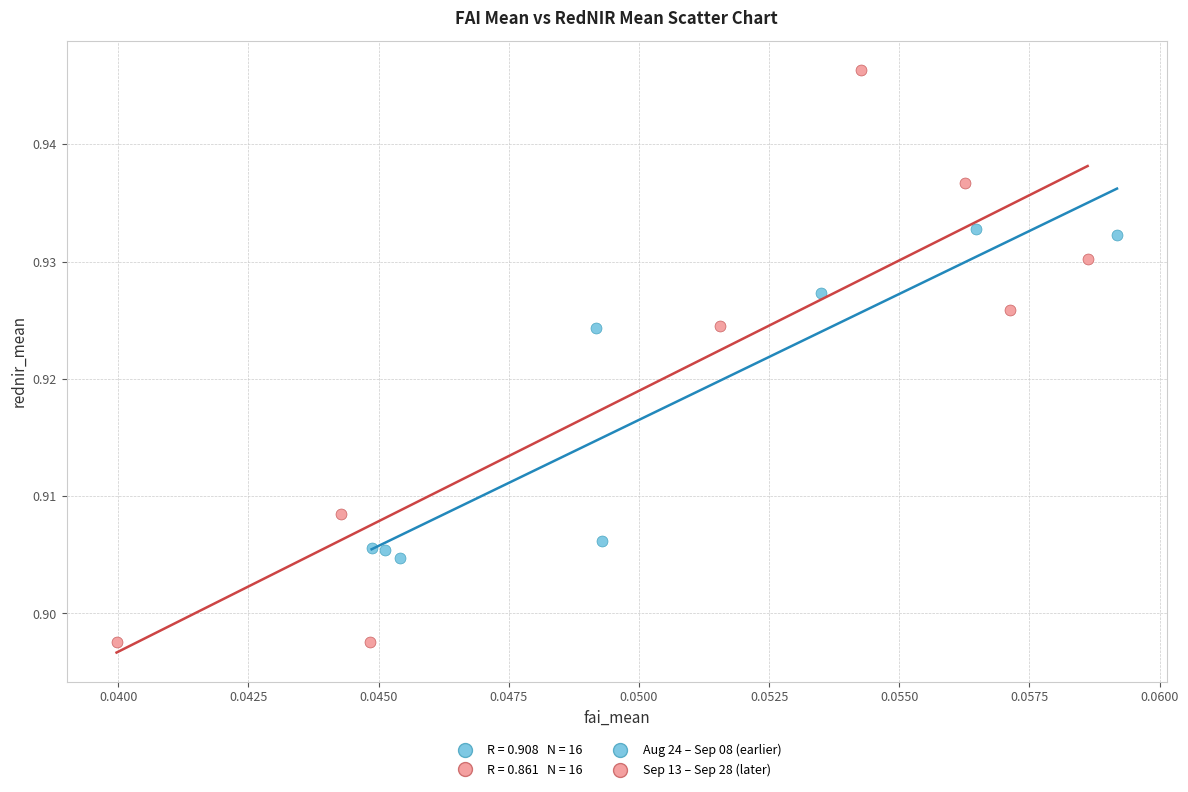

Which series reaches the minimum Y coordinate?

Sep 13 – Sep 28 (later)